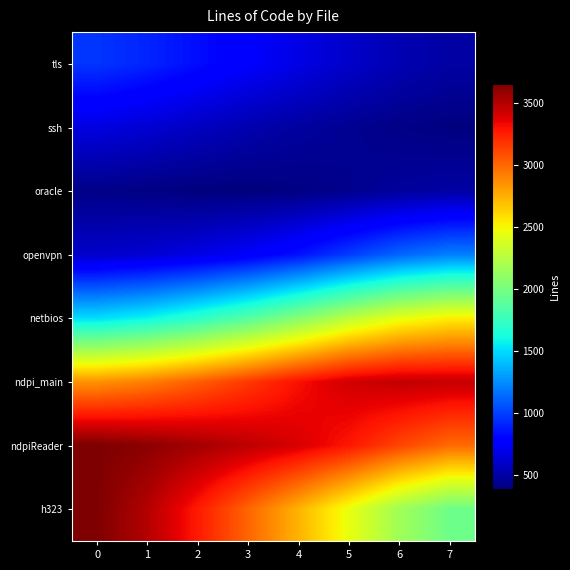

Reading left to right, extract all data points from this chart.

tls: 0=961.5	1=909.1	2=832.5	3=753.2	4=675.8	5=600.5	6=533.0	7=489.7
ssh: 0=662.0	1=623.8	2=571.3	3=521.9	4=478.9	5=440.9	6=408.6	7=388.2
oracle: 0=411.5	1=398.0	2=384.2	3=381.8	4=397.2	5=429.2	6=465.7	7=490.1
openvpn: 0=596.3	1=623.6	2=671.6	3=742.2	4=848.0	5=986.4	6=1120.7	7=1204.3
netbios: 0=1503.1	1=1581.7	2=1708.3	3=1865.7	4=2059.7	5=2270.3	6=2440.5	7=2531.5
ndpi_main: 0=2851.4	1=2920.9	2=3031.3	3=3162.2	4=3304.4	5=3419.3	6=3461.5	7=3454.5
ndpiReader: 0=3656.6	1=3614.4	2=3549.2	3=3477.8	4=3398.4	5=3283.0	6=3122.0	7=2990.3
h323: 0=3652.8	1=3502.8	2=3268.7	3=3008.3	4=2738.0	5=2451.5	6=2165.2	7=1967.8